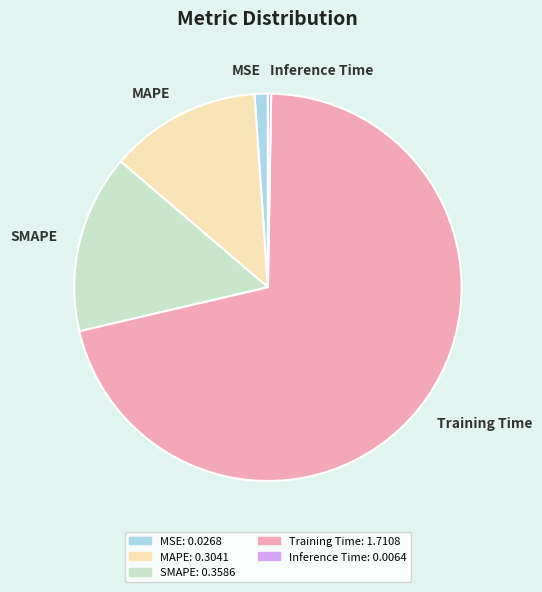

Which has a higher value, SMAPE or MAPE?

SMAPE